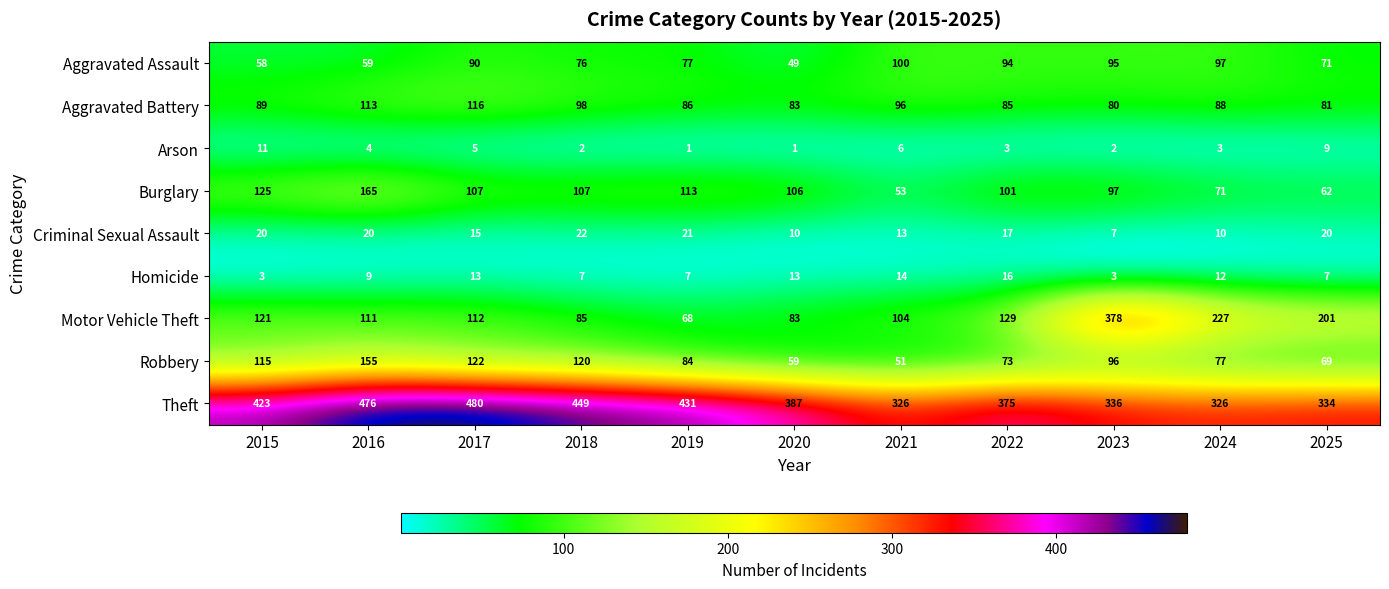

Read the Robbery value at 2019, to the nearest 50.

100